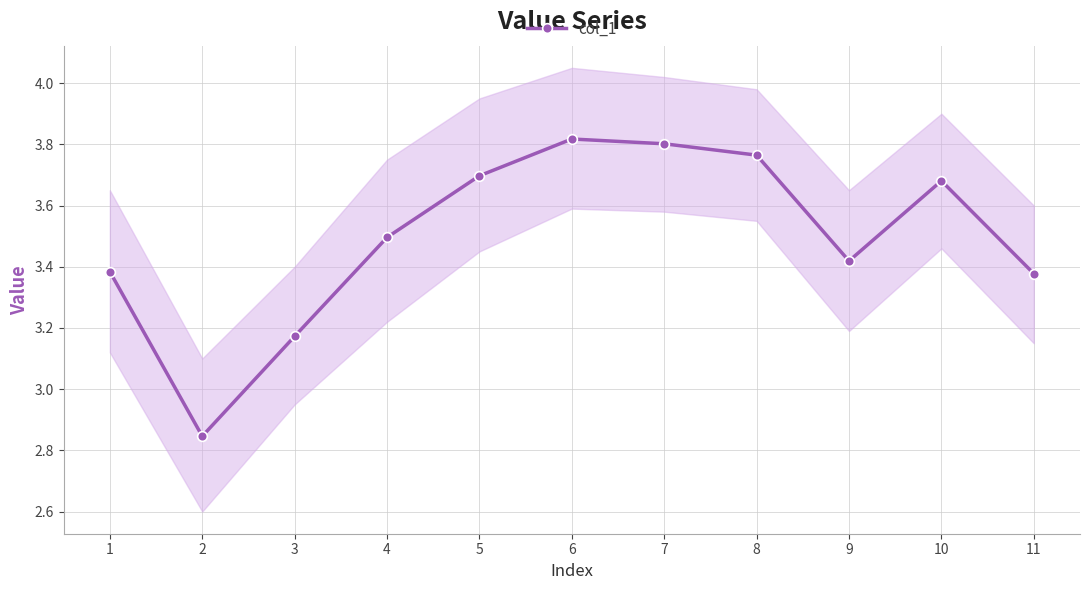

Reading left to right, transcribe all the data shown in this chart.

1=3.4	2=2.8	3=3.2	4=3.5	5=3.7	6=3.8	7=3.8	8=3.8	9=3.4	10=3.7	11=3.4